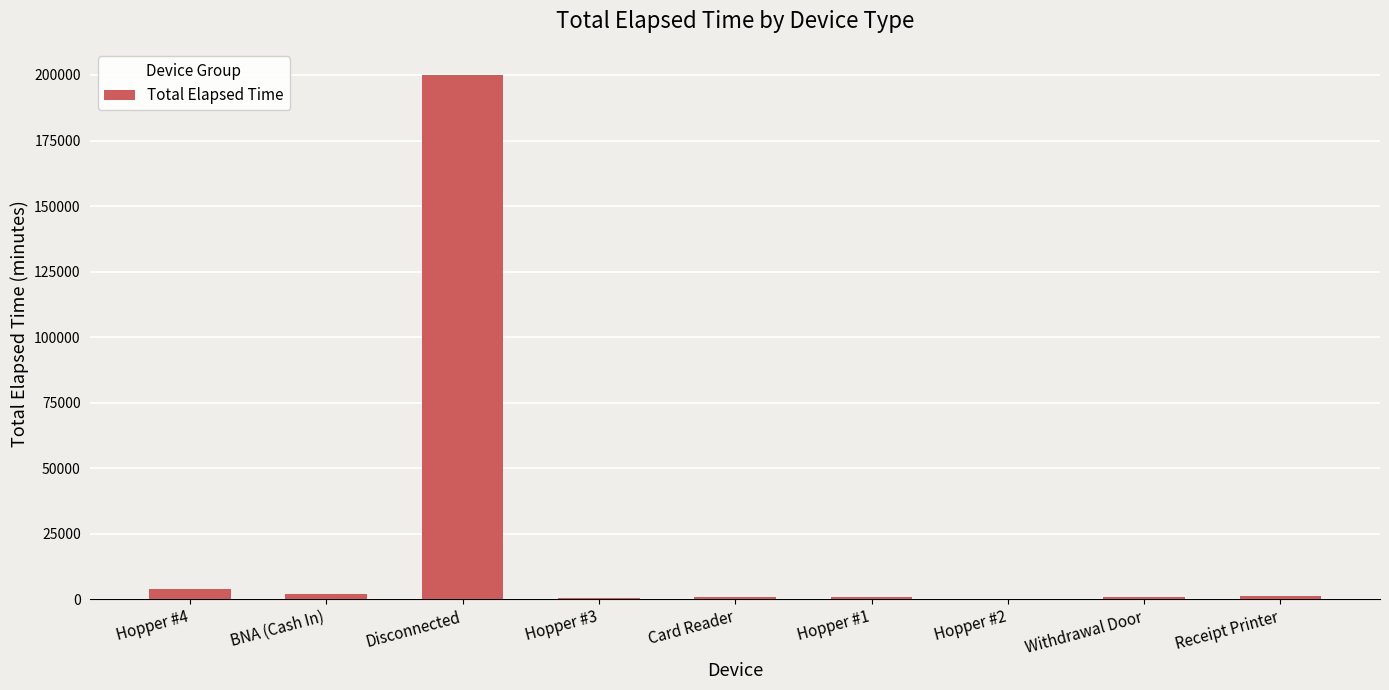

How many data points does each series have?

9